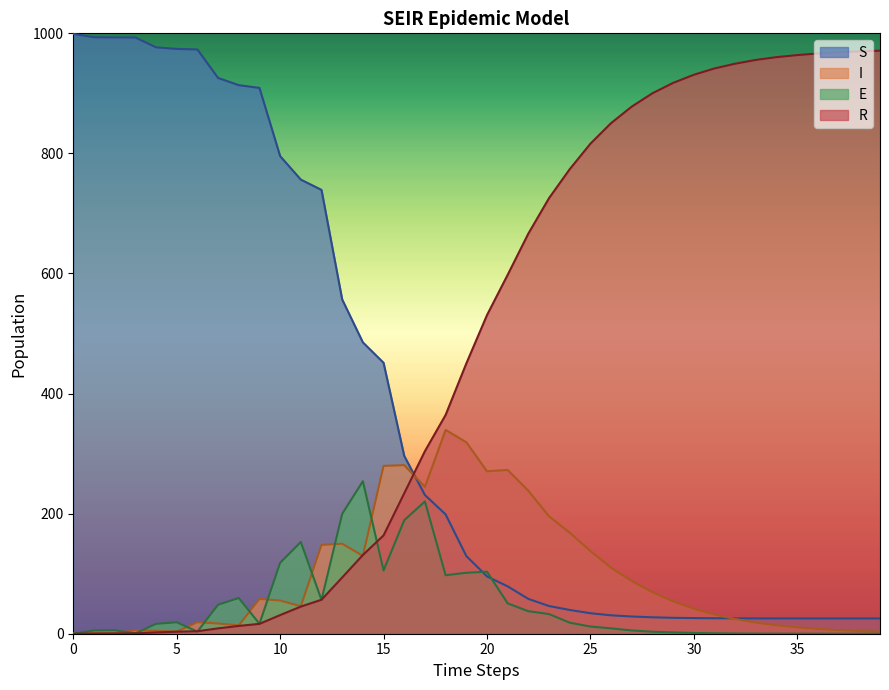

Reading right to left, transcribe all the data shown in this chart.

S: 25.4	25.4	25.5	25.5	25.5	25.5	25.6	25.6	25.8	26.1	26.5	27.3	28.7	30.6	34.1	39.6	46.1	58.0	78.9	95.5	129.4	198.8	231.0	296.2	451.2	485.3	556.7	739.2	756.4	795.5	909.2	913.6	925.7	973.1	974.0	976.7	993.1	993.1	993.5	999.0
I: 3.4	4.6	6.0	8.0	10.7	14.0	18.5	24.5	31.9	41.7	53.8	69.1	87.9	109.9	137.7	168.3	195.6	238.0	272.8	270.6	318.9	339.5	244.7	280.8	279.5	129.6	150.0	147.9	45.7	55.4	57.9	13.9	17.1	19.2	3.6	4.8	5.9	0.6	0.8	1.0
E: 0.0	0.0	0.0	0.0	0.1	0.1	0.2	0.4	0.7	1.3	2.2	3.3	5.5	8.9	12.0	18.4	32.8	37.5	50.6	103.3	101.5	97.4	220.3	189.1	105.5	254.0	199.6	56.3	152.8	118.1	16.5	59.5	48.3	3.6	19.1	16.4	0.4	5.9	5.5	0.0
R: 971.1	970.0	968.5	966.5	963.8	960.4	955.7	949.4	941.6	931.0	917.5	900.2	878.0	850.5	816.2	773.7	725.5	666.5	597.8	530.7	450.1	364.4	304.1	233.9	163.8	131.2	93.7	56.6	45.2	31.0	16.4	13.0	8.9	4.2	3.3	2.1	0.6	0.4	0.2	0.0